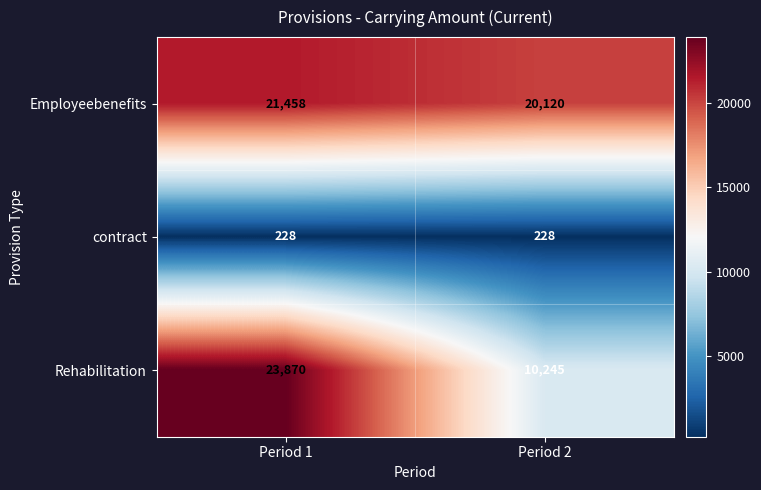

At Period 1, list the series in order from largest to smallest.

Rehabilitation, Employeebenefits, contract